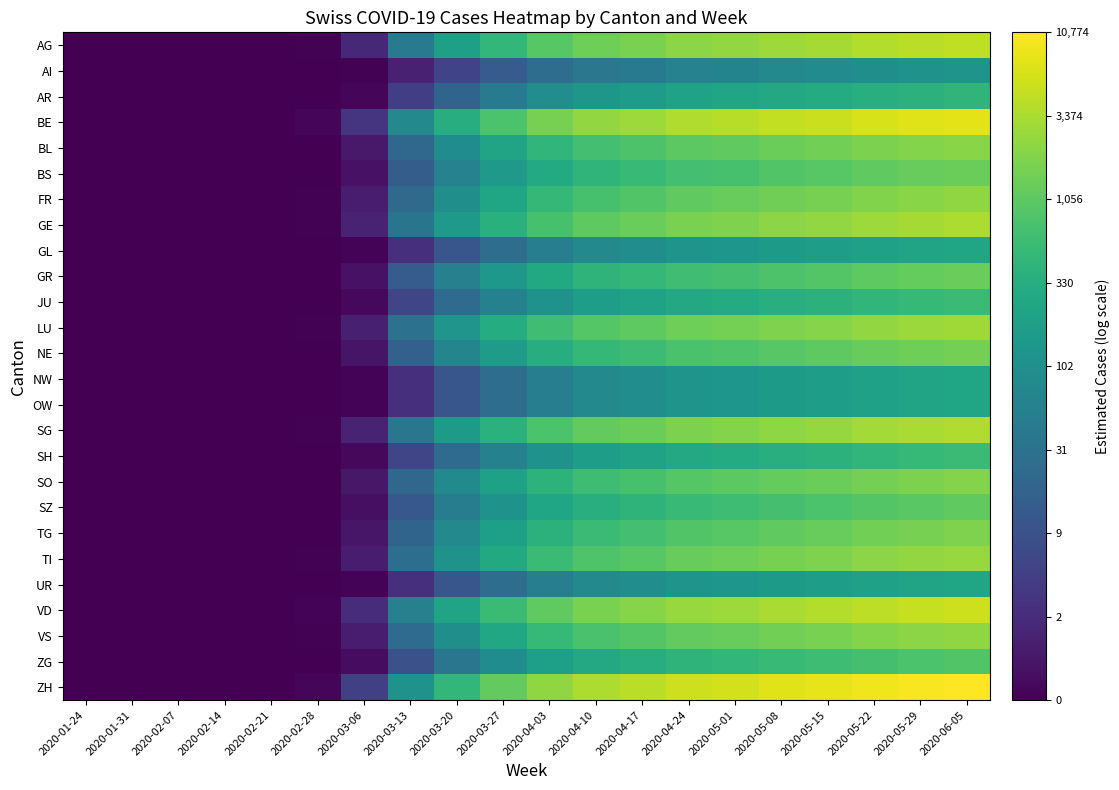

Which series has the largest total across all categories?

ZH